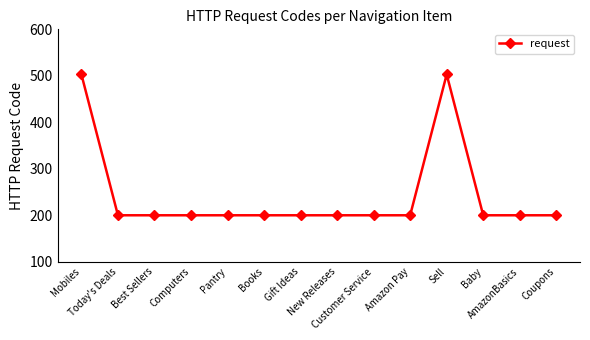

Reading left to right, extract all data points from this chart.

503	200	200	200	200	200	200	200	200	200	503	200	200	200